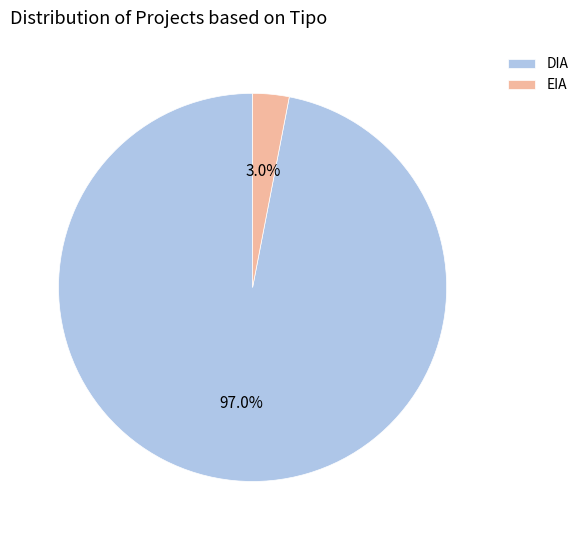

Which has a higher value, EIA or DIA?

DIA